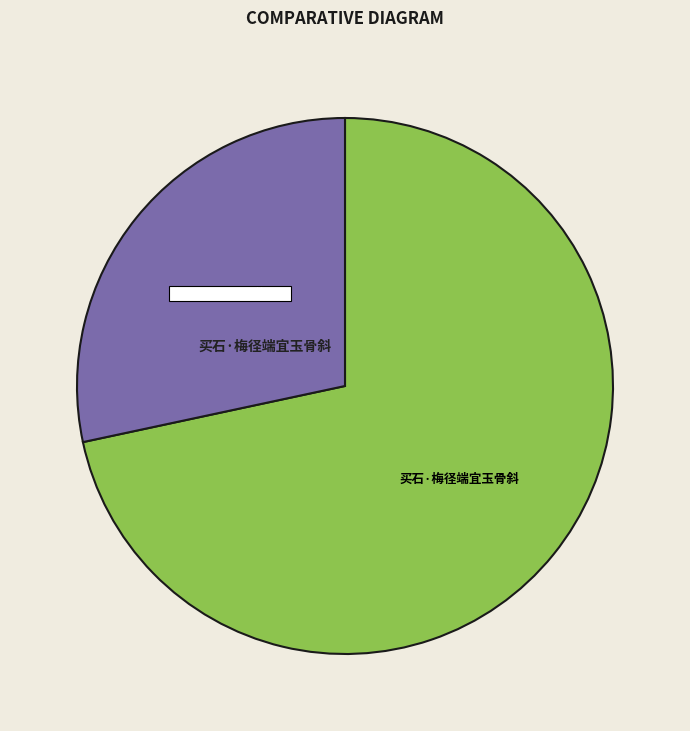

Is there a majority slice in this chart?

Yes